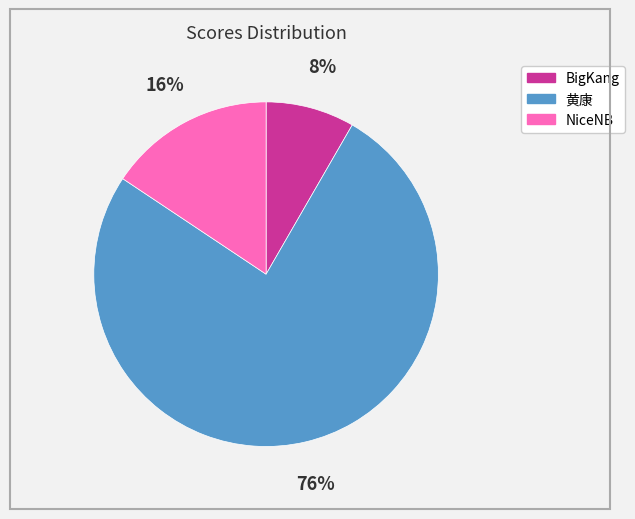

Does 黄康 represent more than half of the total?

Yes